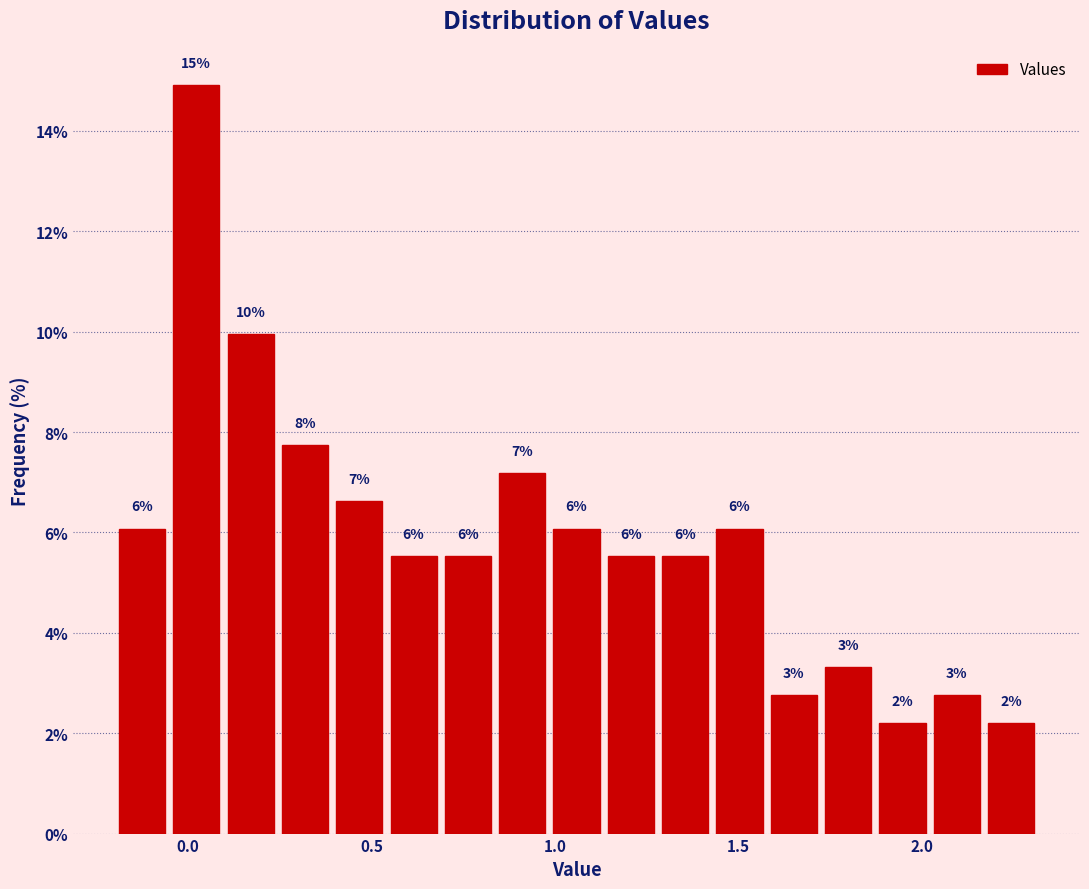

Around what value on the x-axis is the tallest bar? Give the approximate position of its centre, as read against the axis.

0.00